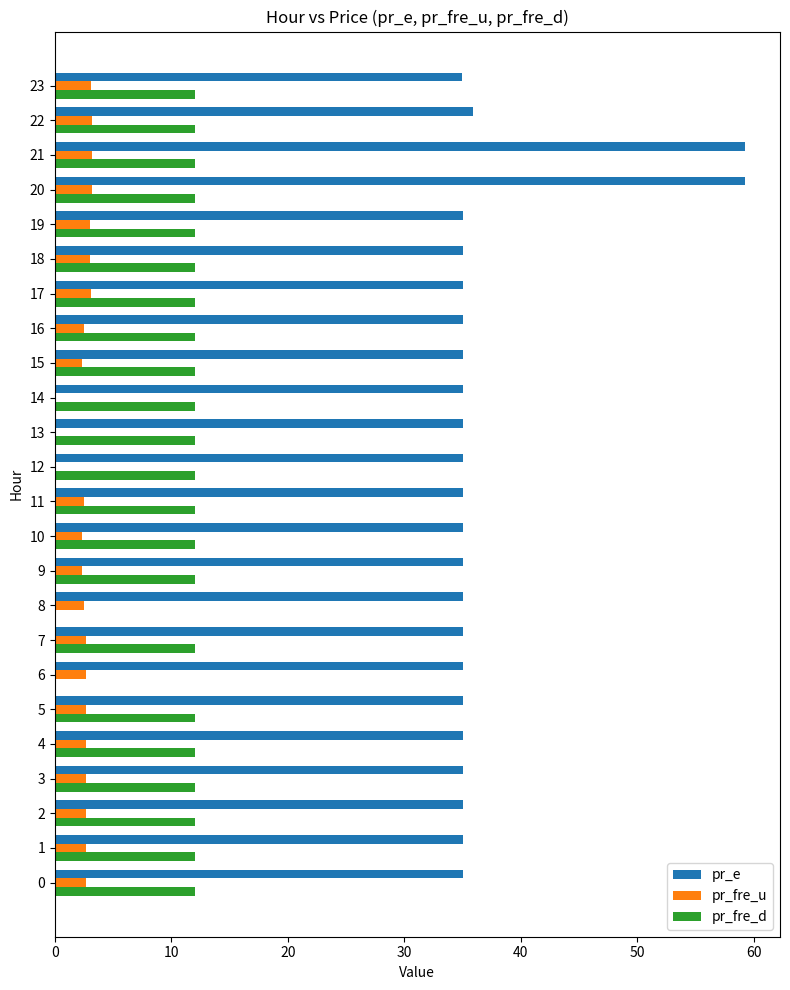

Which series has the largest total across all categories?

pr_e